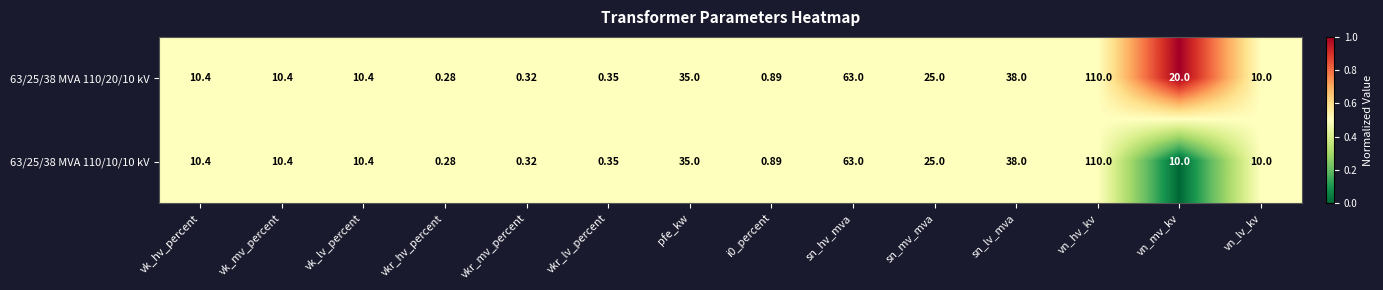

Where does the 63/25/38 MVA 110/20/10 kV series first go above 10?

vk_hv_percent